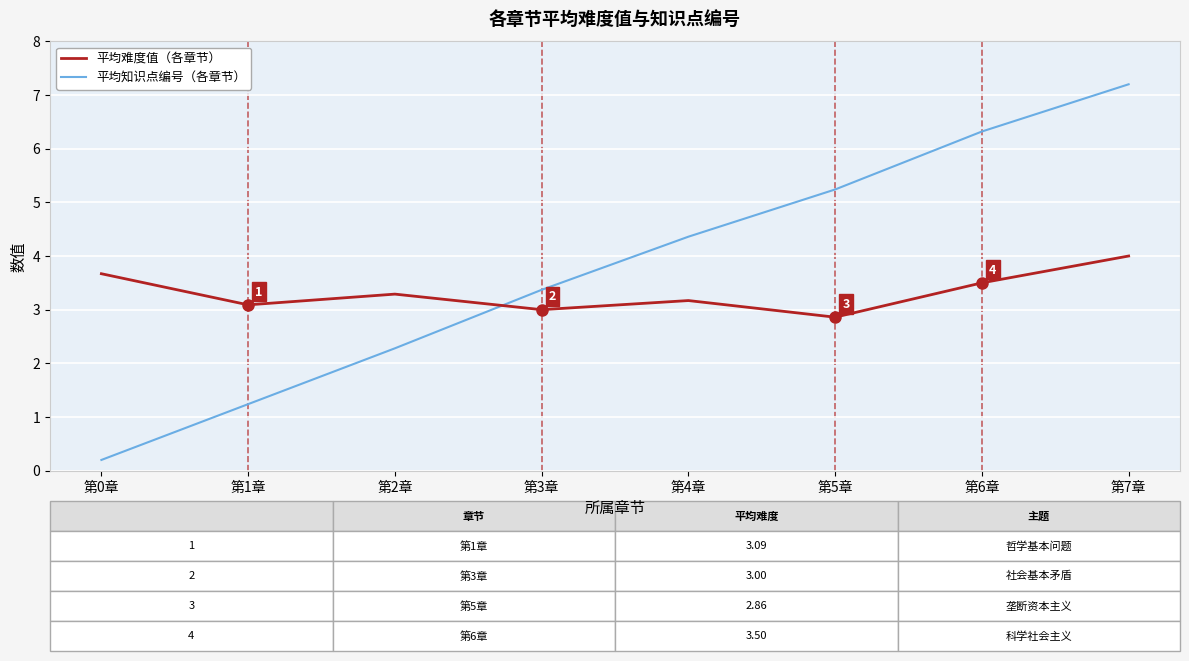

What is the difference between the 平均难度值（各章节） values at 第1章 and 第0章?

0.6